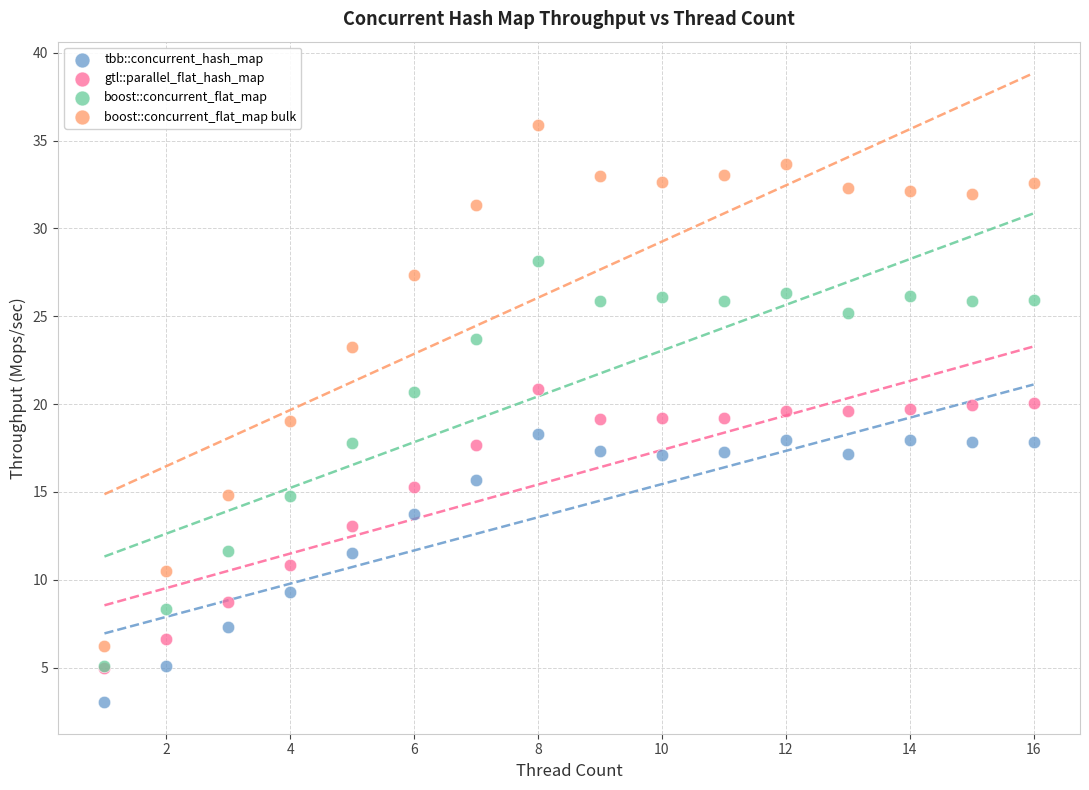

What are all the series names shown in the legend?

tbb::concurrent_hash_map, gtl::parallel_flat_hash_map, boost::concurrent_flat_map, boost::concurrent_flat_map bulk